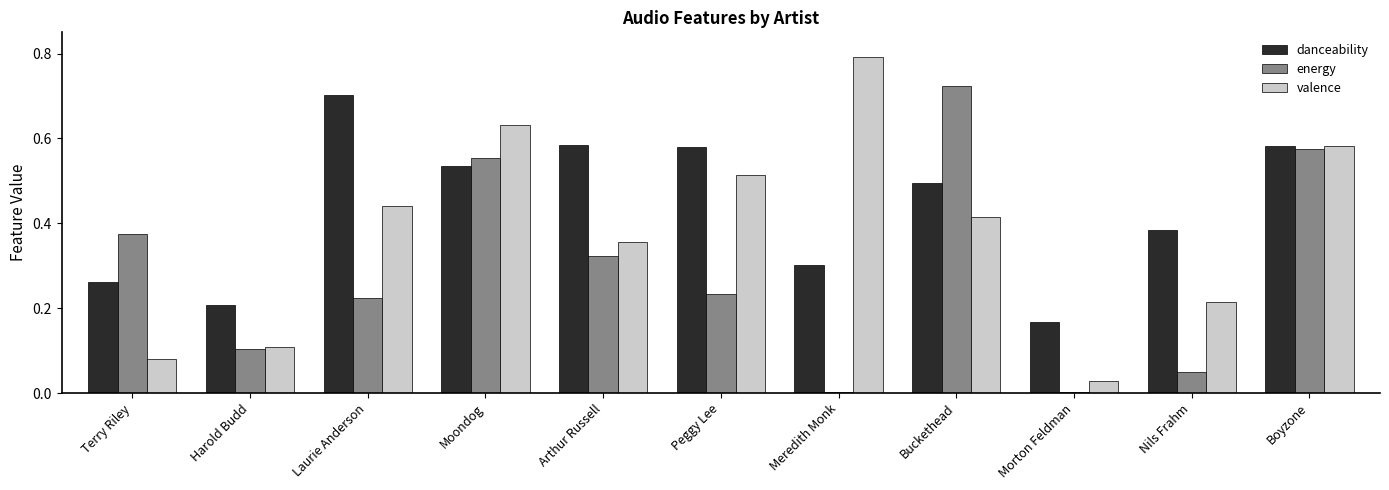

Is the value of valence at Laurie Anderson greater than the value of energy at Arthur Russell?

Yes